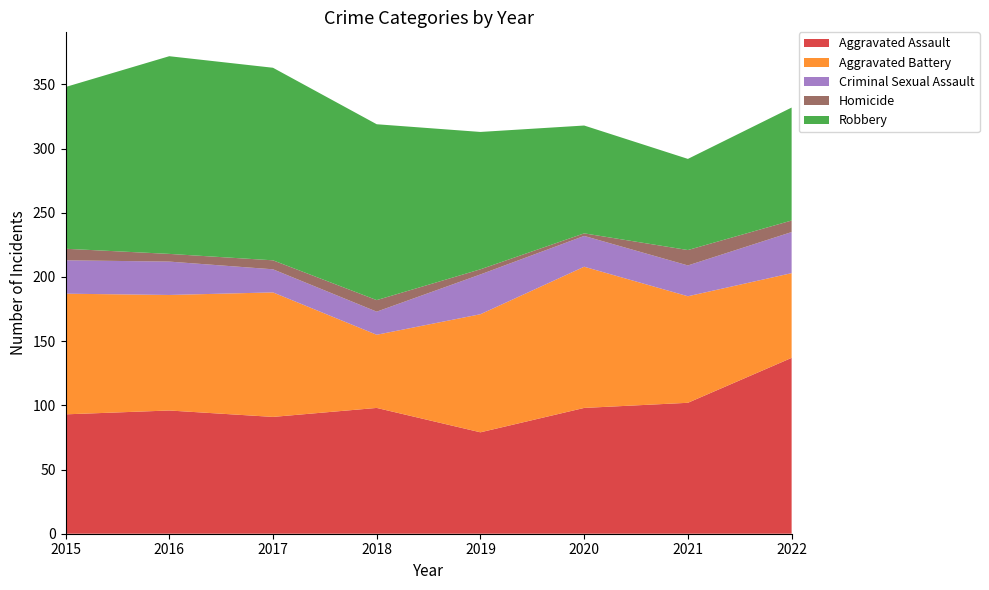

Reading left to right, transcribe all the data shown in this chart.

Aggravated Assault: 2015=93	2016=96	2017=91	2018=98	2019=79	2020=98	2021=102	2022=137
Aggravated Battery: 2015=94	2016=90	2017=97	2018=57	2019=92	2020=110	2021=83	2022=66
Criminal Sexual Assault: 2015=26	2016=26	2017=18	2018=18	2019=31	2020=24	2021=24	2022=32
Homicide: 2015=9	2016=6	2017=7	2018=9	2019=4	2020=2	2021=12	2022=9
Robbery: 2015=126	2016=154	2017=150	2018=137	2019=107	2020=84	2021=71	2022=88